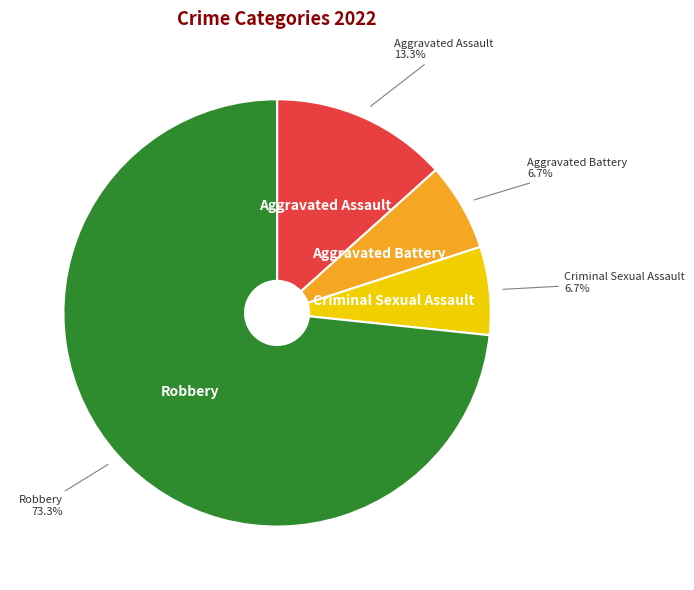

How many slices are in this pie chart?

4